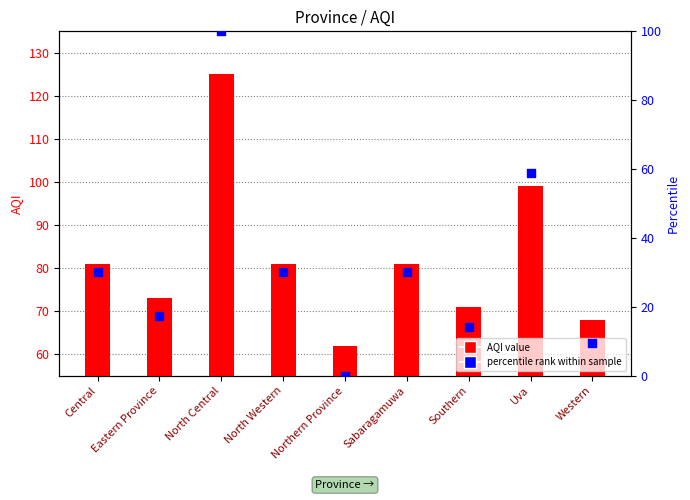

What are all the series names shown in the legend?

AQI, percentile rank within sample